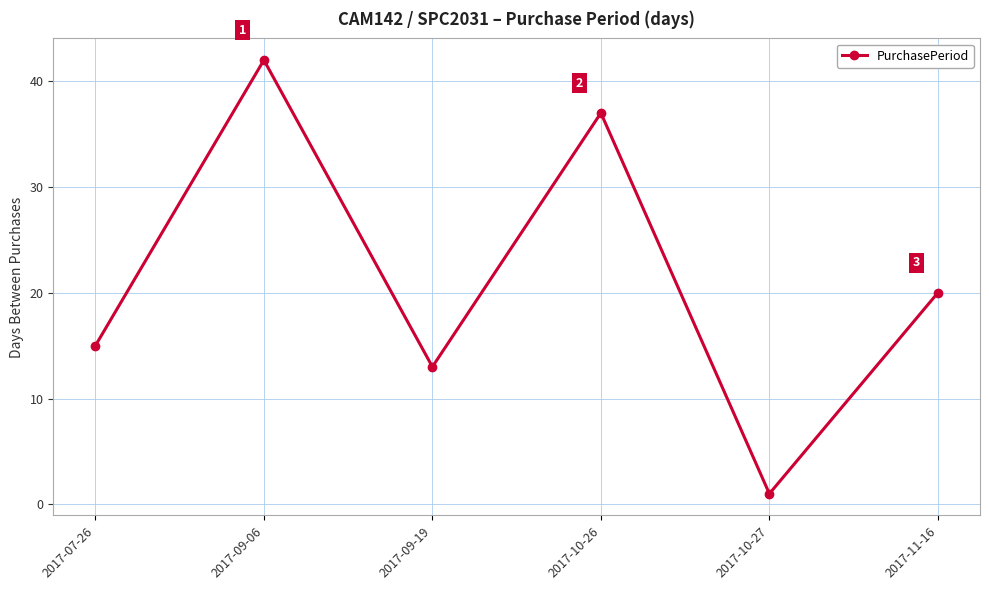

List the labels in order of value, smallest first.

2017-10-27, 2017-09-19, 2017-07-26, 2017-11-16, 2017-10-26, 2017-09-06